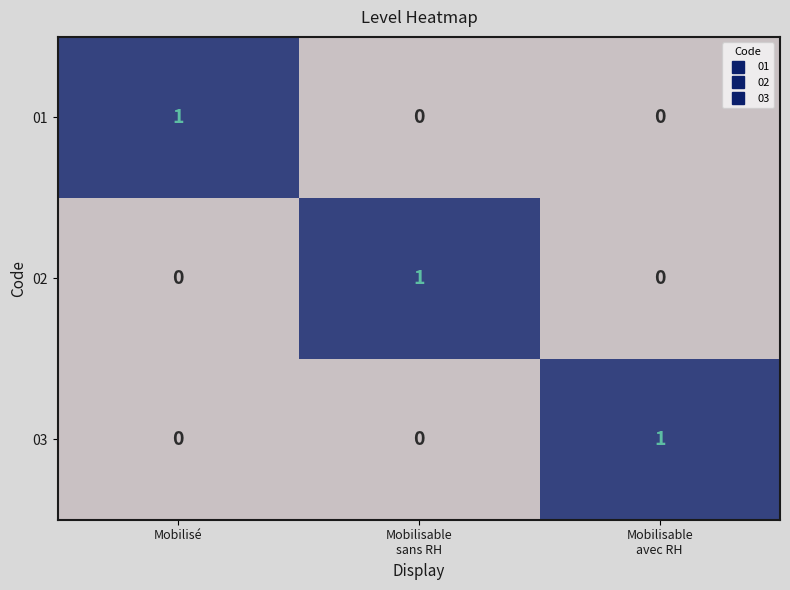

At how many categories does at least one series exceed 0?

3